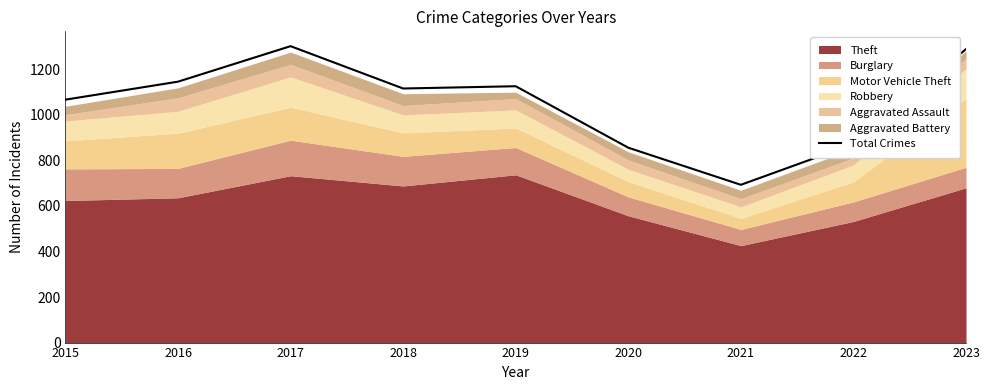

Rank the categories by value from lowest to highest.

2021, 2020, 2022, 2015, 2018, 2019, 2016, 2023, 2017